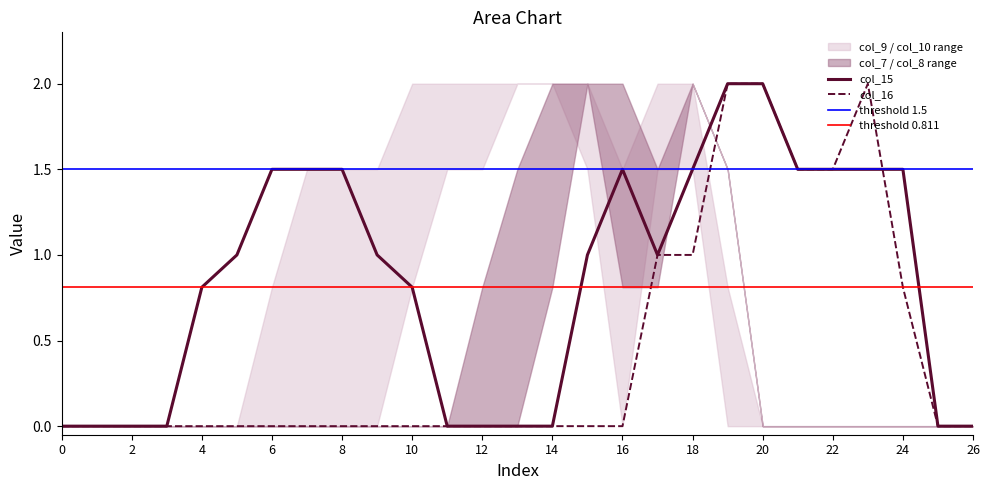

What is the approximate value of col_8 at 15?

2.0